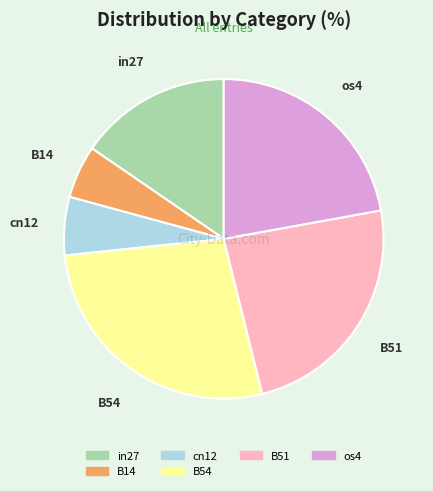

Does any single category account for the majority?

No